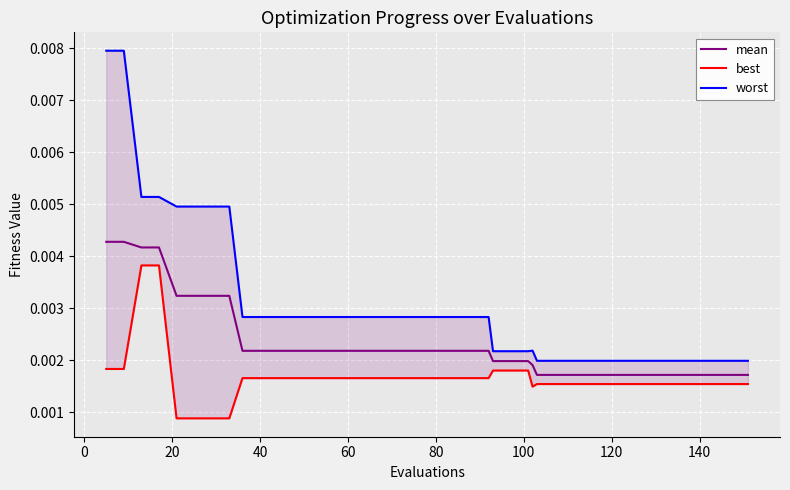

What is the label of the 26th point from the right?

60